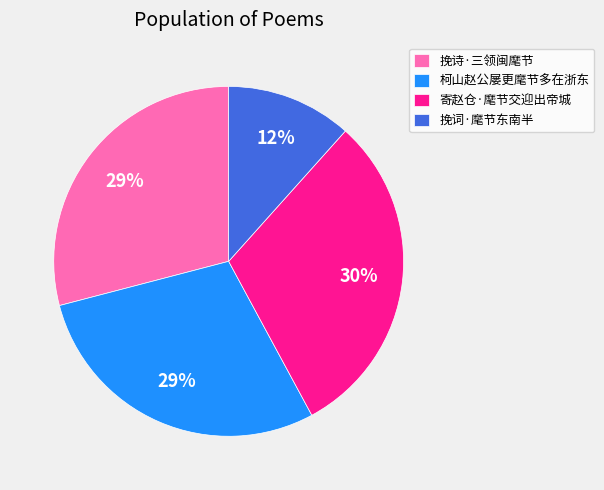

How many slices are in this pie chart?

4